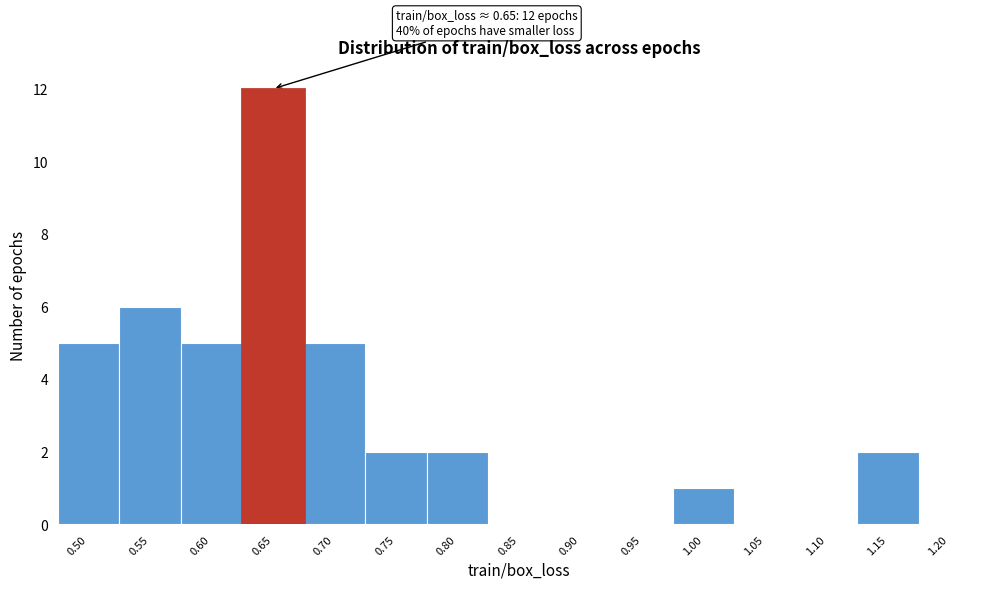

Reading left to right, what are all the values shown in this chart?

0.50=5	0.55=6	0.60=5	0.65=12	0.70=5	0.75=2	0.80=2	0.85=0	0.90=0	0.95=0	1.00=1	1.05=0	1.10=0	1.15=2	1.20=0